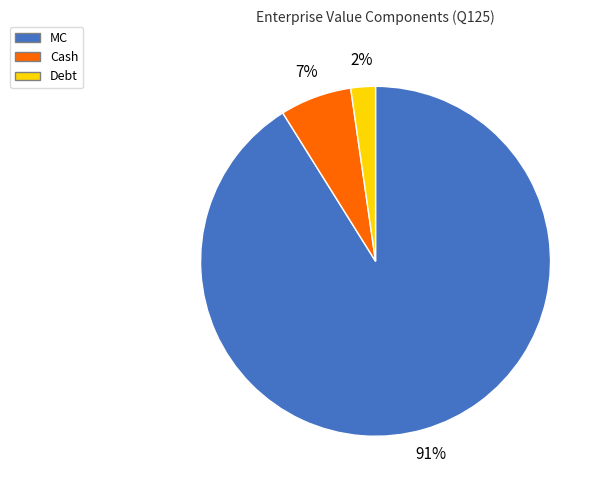

What percentage is the Cash slice, to the nearest percent?

7%